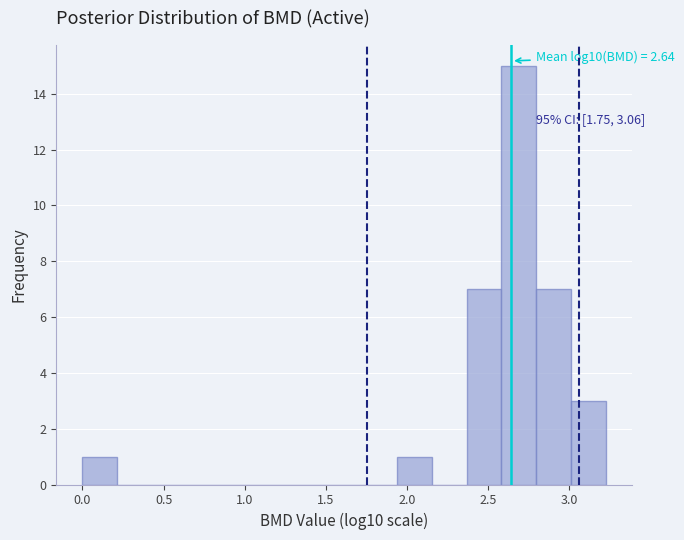

Over which range of the x-axis is the bar tallest?

2.60 to 2.80